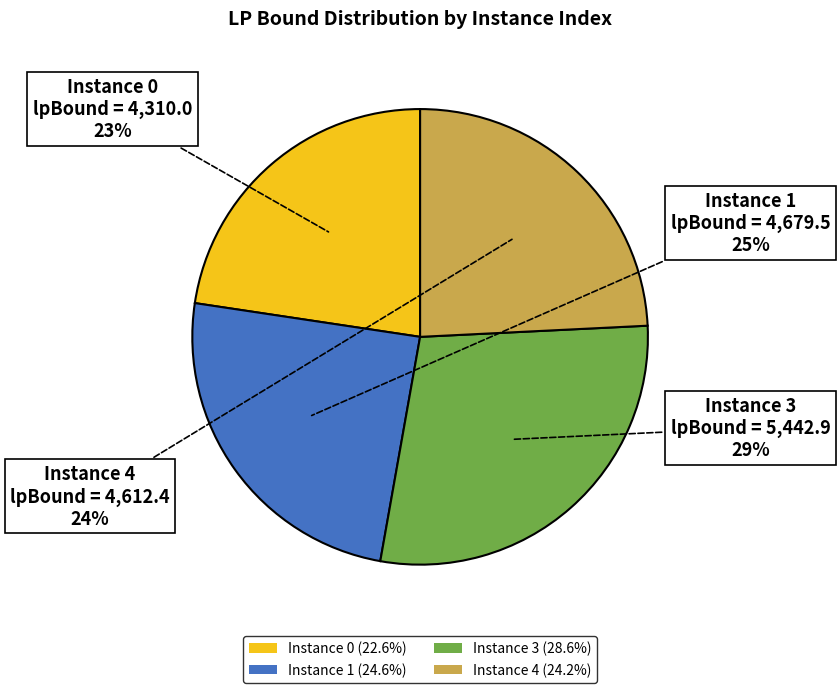

Does Instance 3 (28.6%) represent more than half of the total?

No